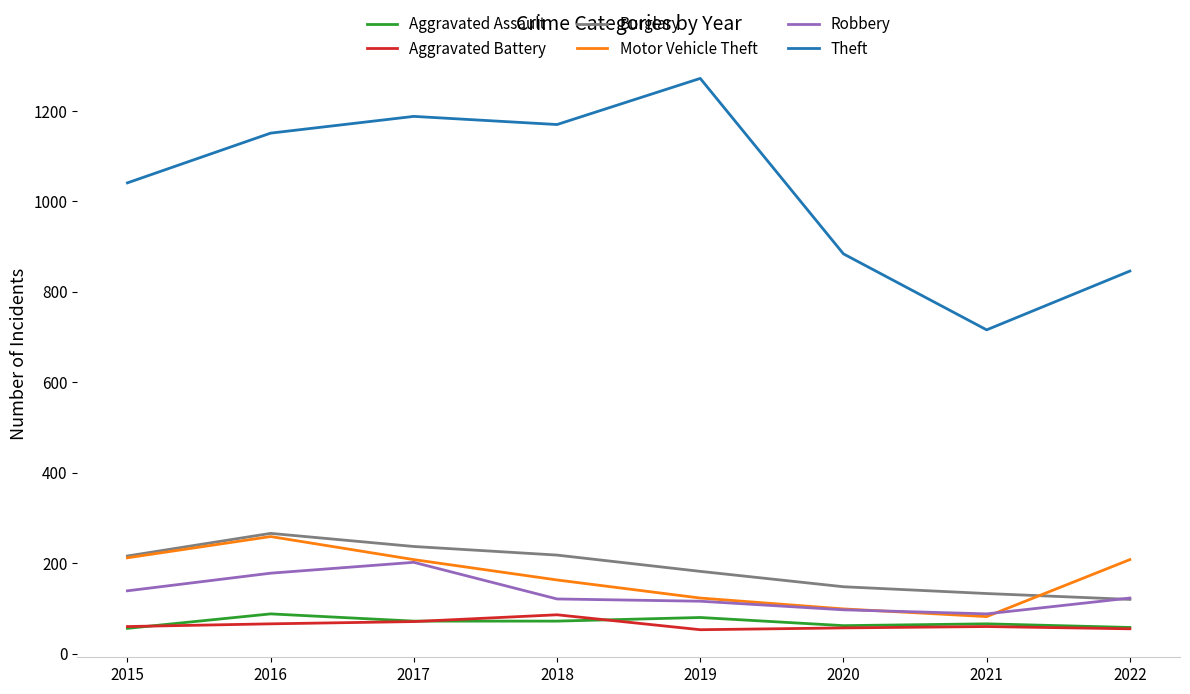

Is it true that Robbery equals 178 at 2016?

True